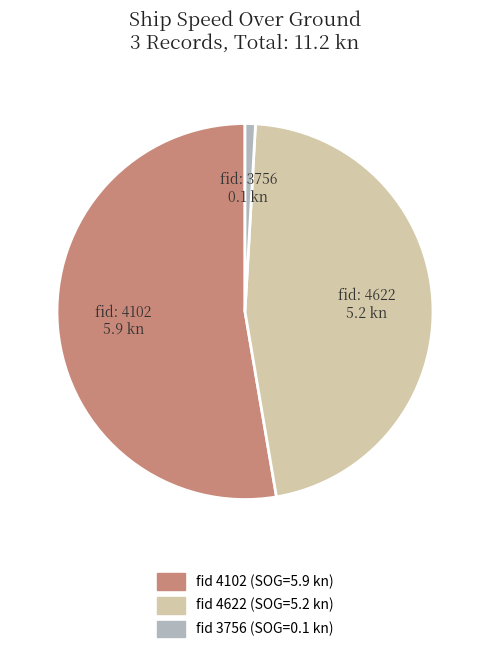

Is there a majority slice in this chart?

Yes